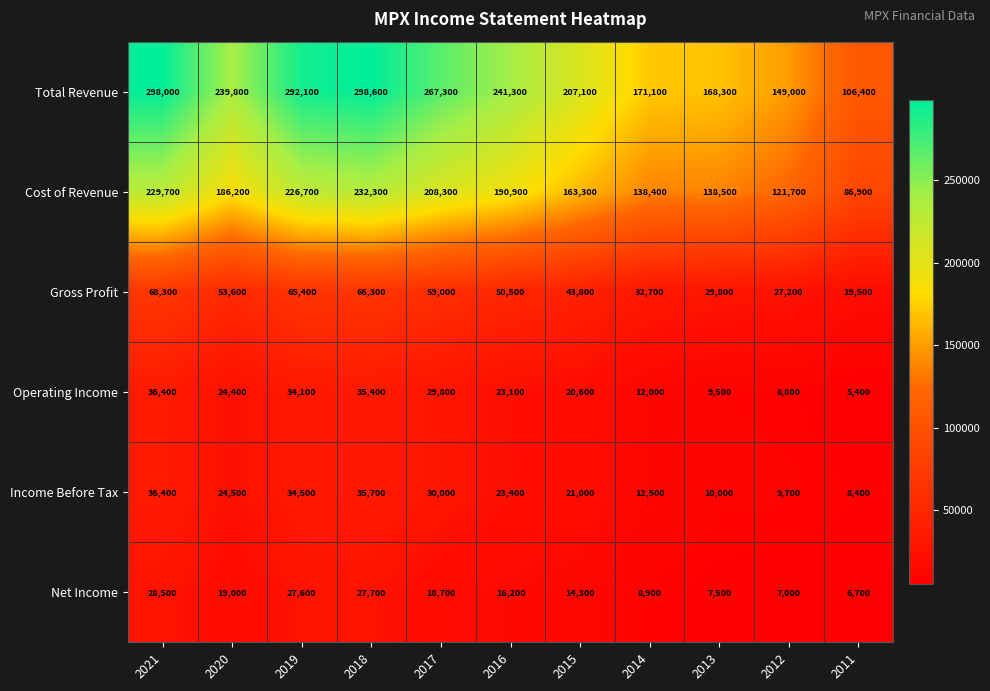

Between 2020 and 2014, which series saw the biggest shift?

Total Revenue